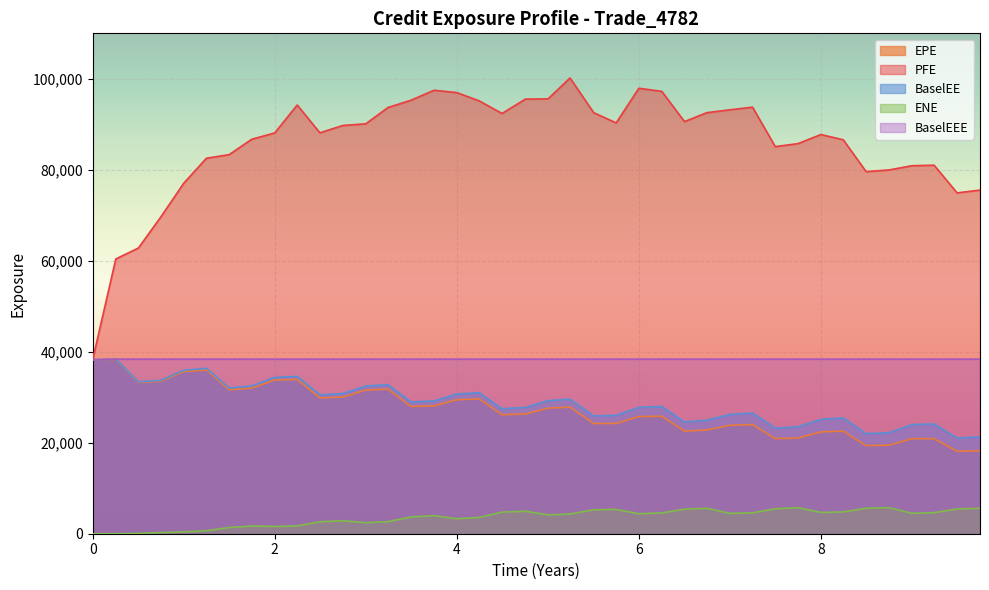

What is the value of the BaselEEE point at the 22nd from the left?

38372.6